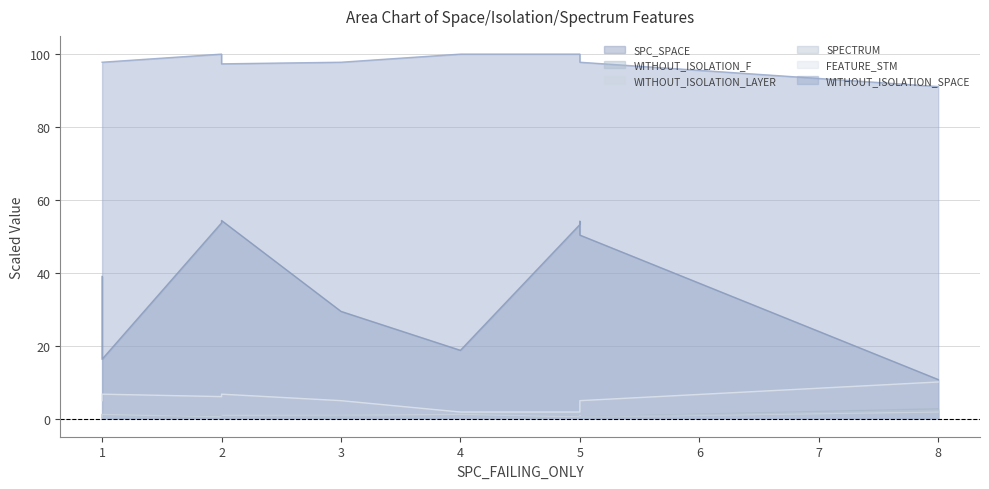

Which category has the lowest value in the WITHOUT_ISOLATION_LAYER series?

1